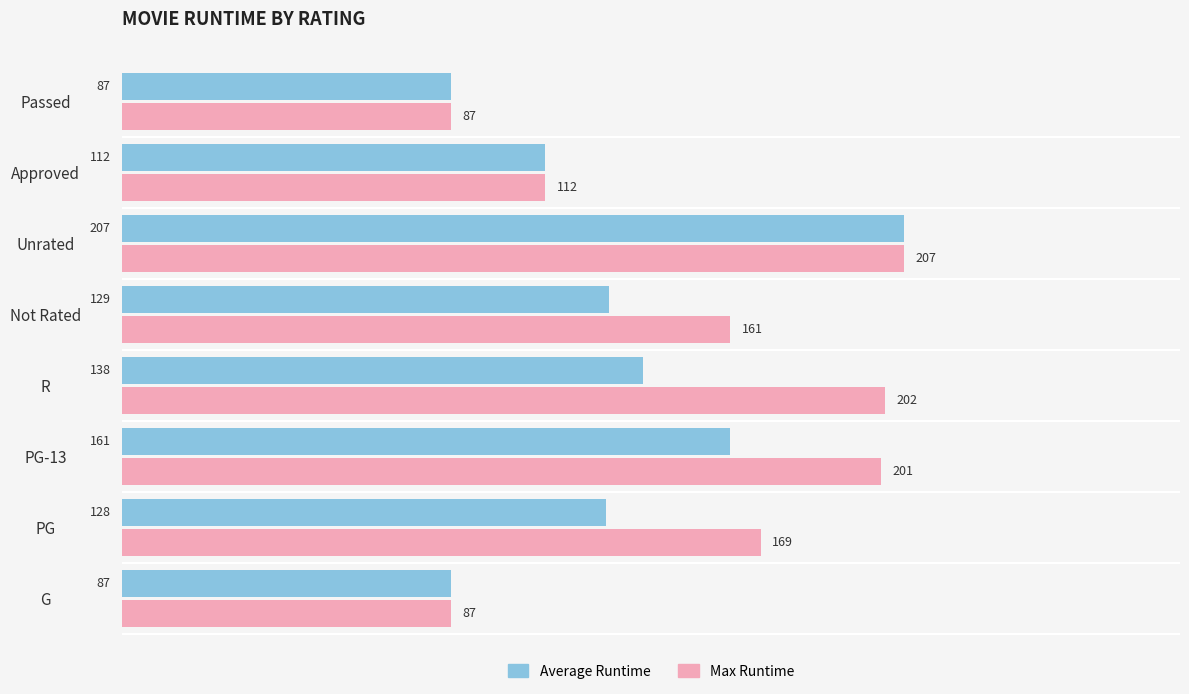

The Max Runtime series shows 87 at Passed. True or false?

True